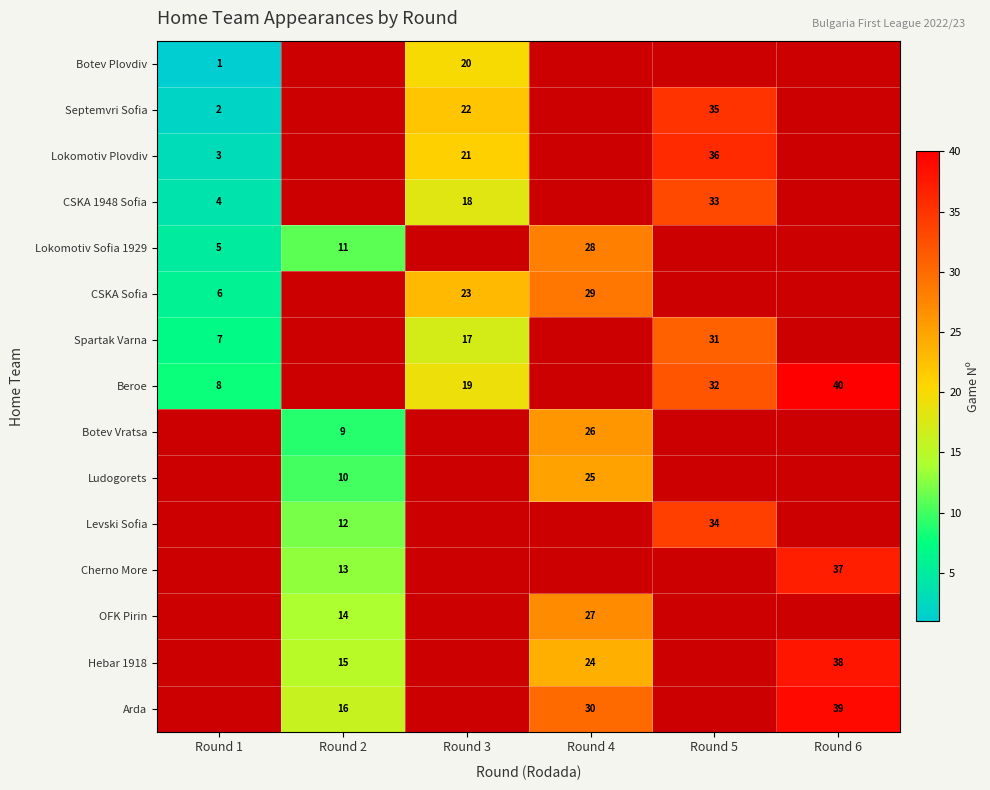

The Hebar 1918 series shows 24 at Round 4. True or false?

True